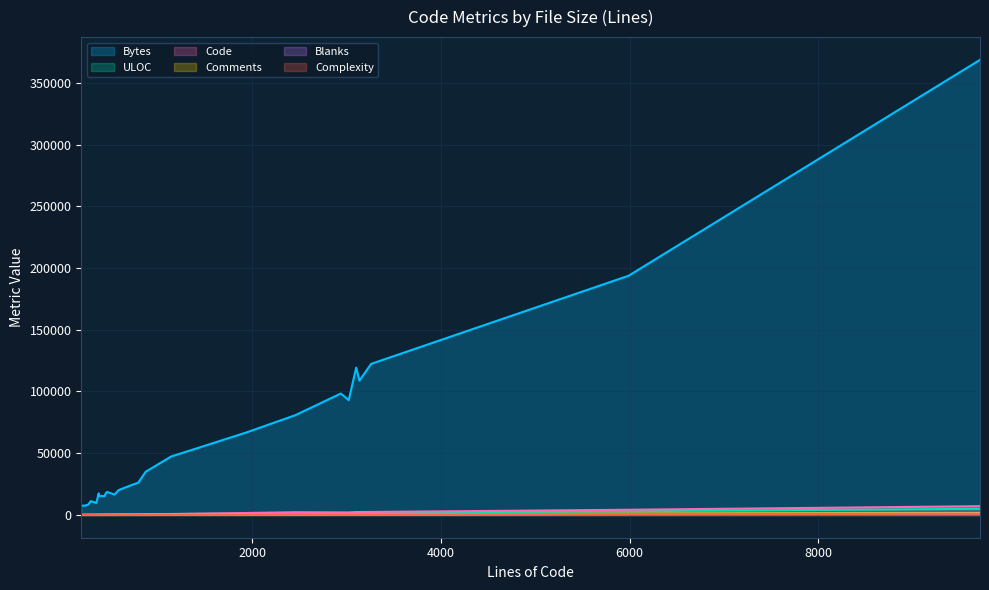

Reading left to right, list all the values displayed in this chart.

Bytes: 7573	7559	8209	8432	11219	9731	17449	15358	15290	15536	15099	17285	18642	16571	20186	24168	26200	35003	47296	66804	80860	98372	93027	119351	108787	122393	193769	368602
ULOC: 144	148	146	156	193	228	266	238	262	266	298	324	308	377	335	470	526	632	723	1094	1251	1414	1472	1809	1655	1865	3034	4990
Code: 146	193	201	174	230	246	316	329	341	354	341	372	411	460	342	568	632	726	779	1588	2223	2076	2051	2355	2362	2435	4214	7090
Comments: 19	6	26	49	29	72	28	14	35	35	44	29	9	24	183	74	65	60	257	211	62	542	606	482	427	503	1097	1544
Blanks: 21	24	26	36	28	27	27	30	12	11	46	43	38	54	58	76	94	83	101	137	172	320	365	264	346	322	679	1082
Complexity: 19	24	33	24	23	21	59	25	5	3	73	49	70	39	65	100	110	83	153	88	241	304	263	302	282	288	631	929